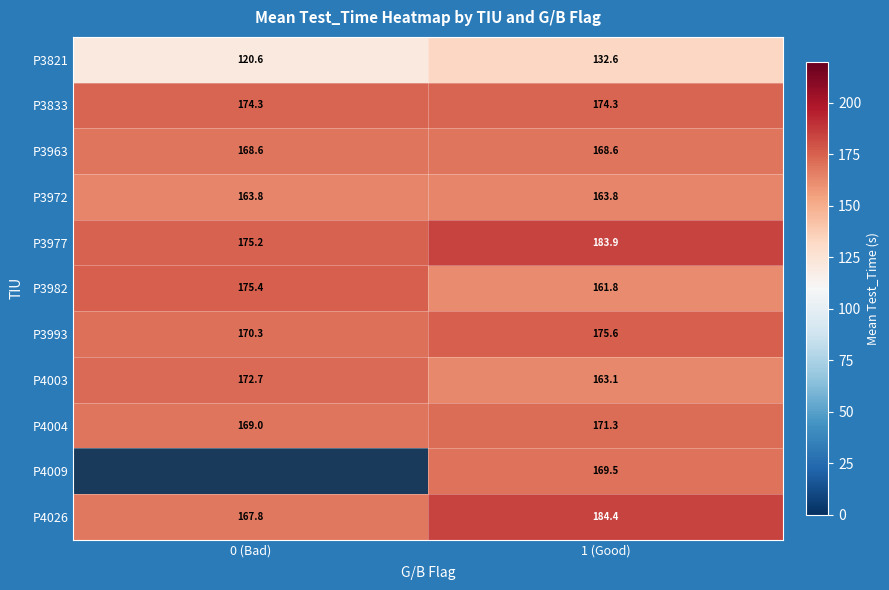

At how many categories does at least one series exceed 167?

2